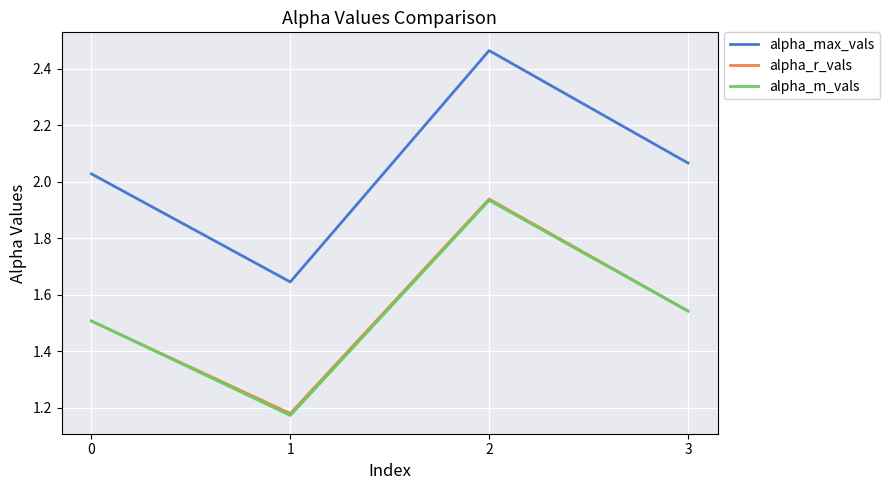

True or false: alpha_max_vals and alpha_r_vals cross at least once.

False